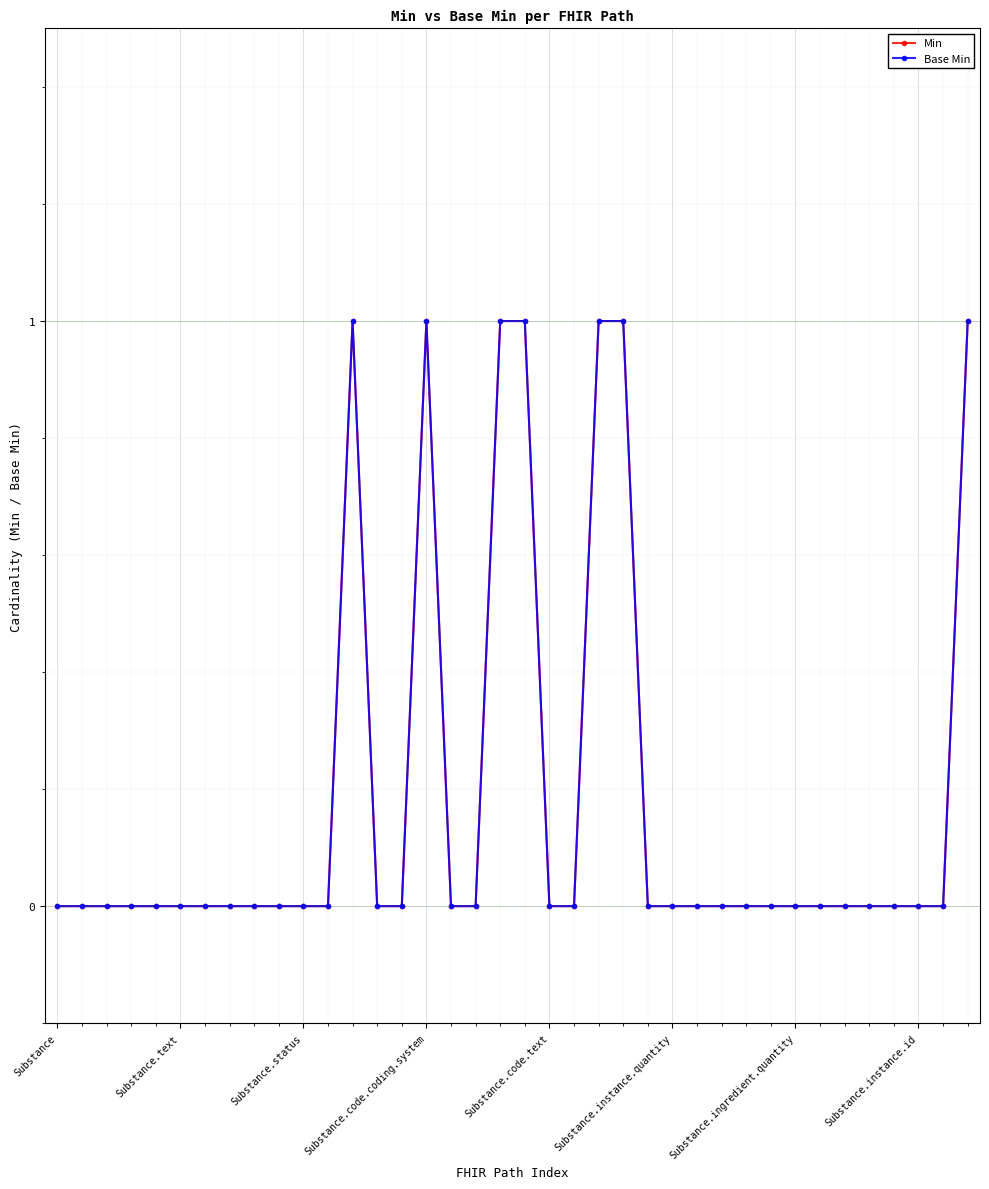

Reading left to right, extract all data points from this chart.

Min: 0	0	0	0	0	0	0	0	0	0	0	0	1	0	0	1	0	0	1	1	0	0	1	1	0	0	0	0	0	0	0	0	0	0	0	0	0	1
Base Min: 0	0	0	0	0	0	0	0	0	0	0	0	1	0	0	1	0	0	1	1	0	0	1	1	0	0	0	0	0	0	0	0	0	0	0	0	0	1